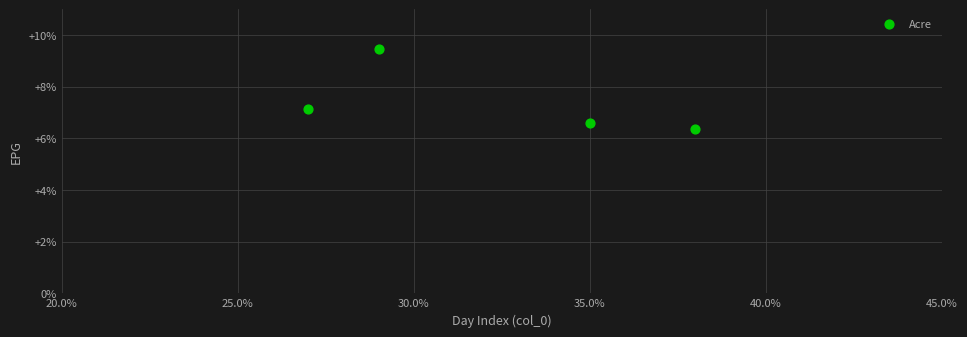

What Y value in the scatter plot is closest to 7?

7.1